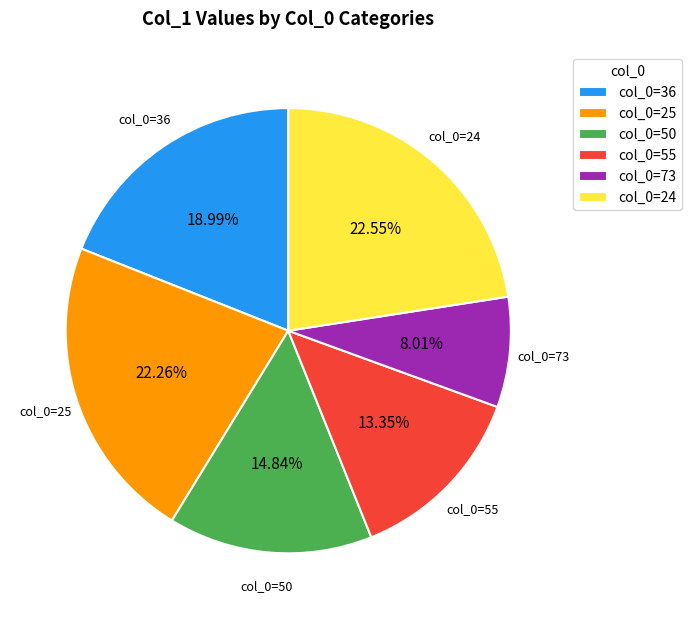

Between col_0=50 and col_0=36, which is larger?

col_0=36